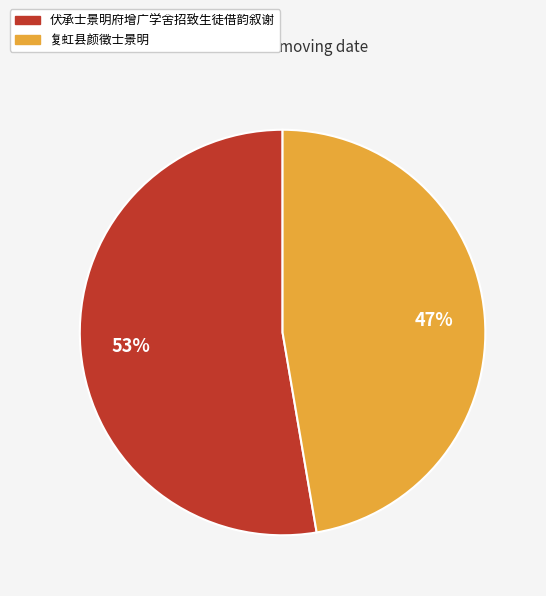

Does 伏承士景明府增广学舍招致生徒借韵叙谢 account for over 50% of the chart?

Yes